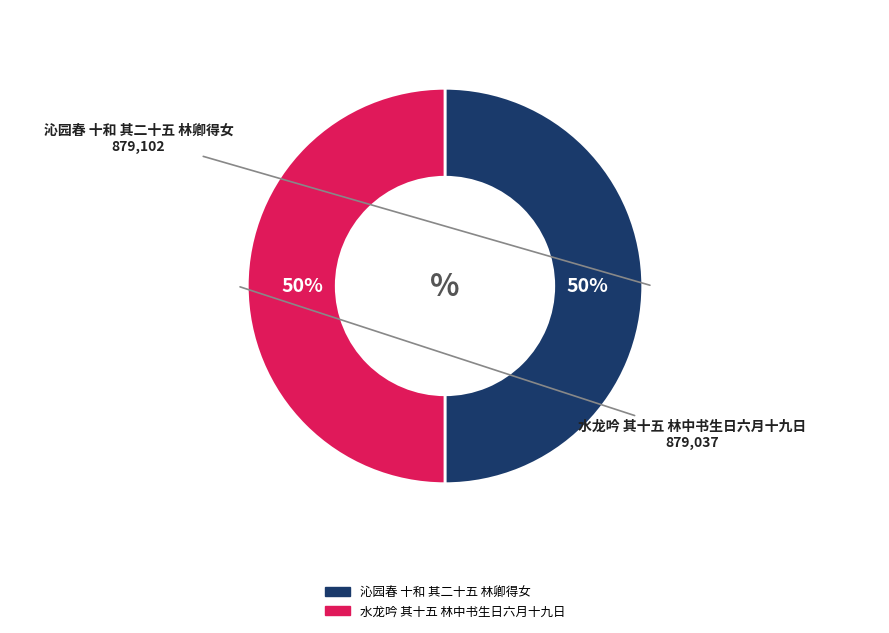

Combined, do 沁园春 十和 其二十五 林卿得女 and 水龙吟 其十五 林中书生日六月十九日 account for over 50%?

Yes